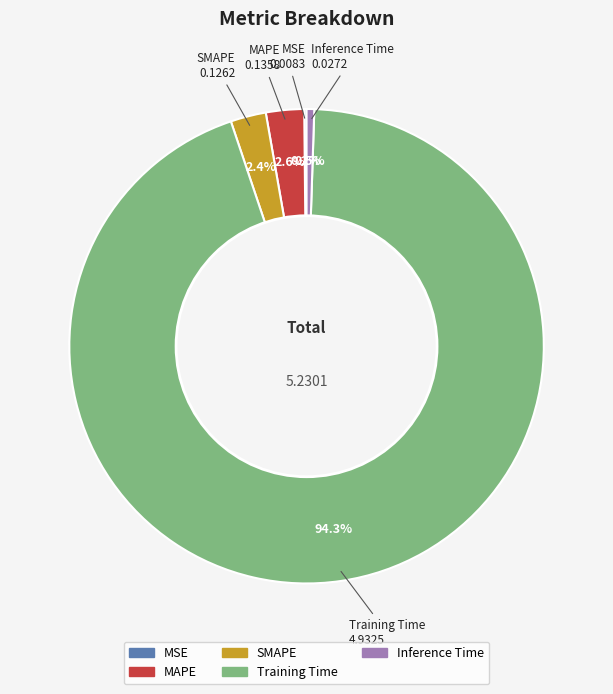

Combined, do Training Time and MAPE account for over 50%?

Yes